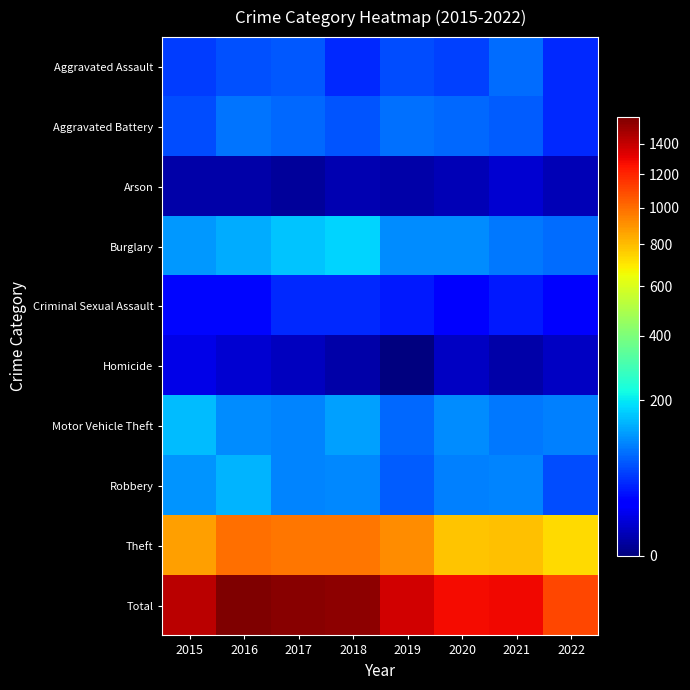

Which label corresponds to the largest value in the chart?

2016